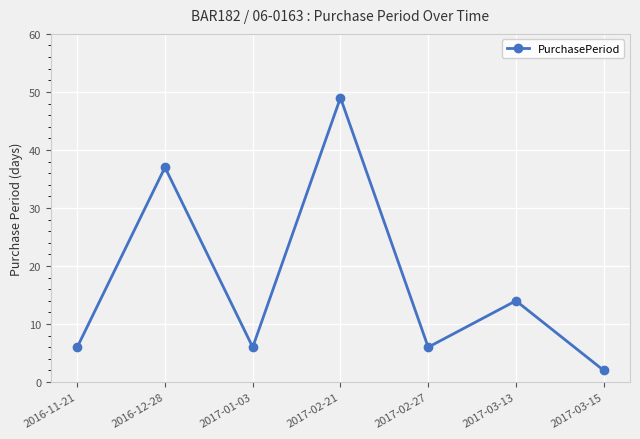

What value does the data have at 2017-03-13?

14